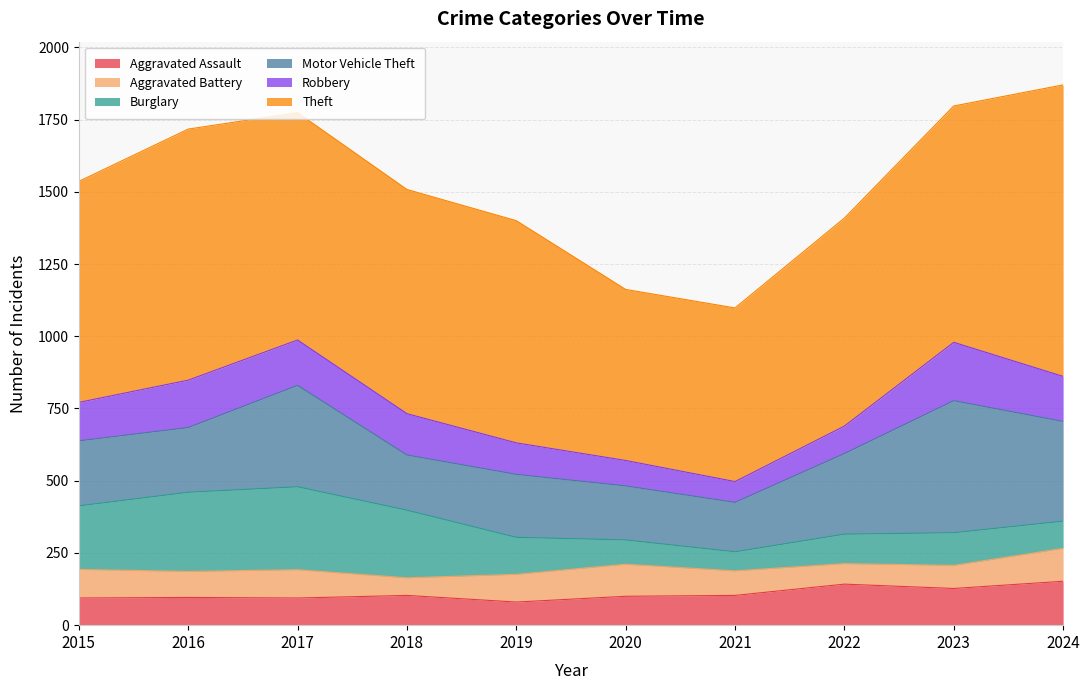

What is the difference between the highest and lowest values at 2017?

693